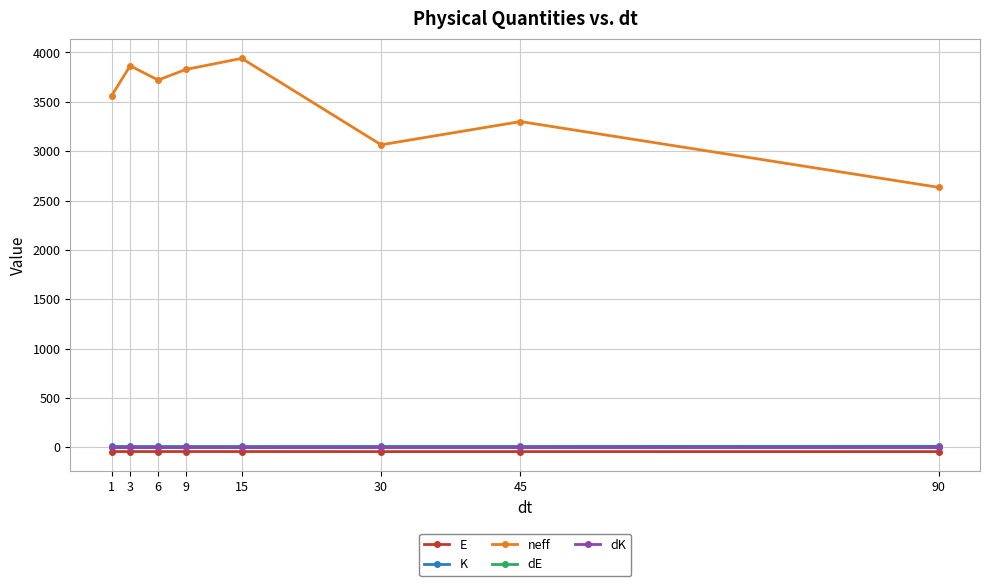

Which series has the largest total across all categories?

neff